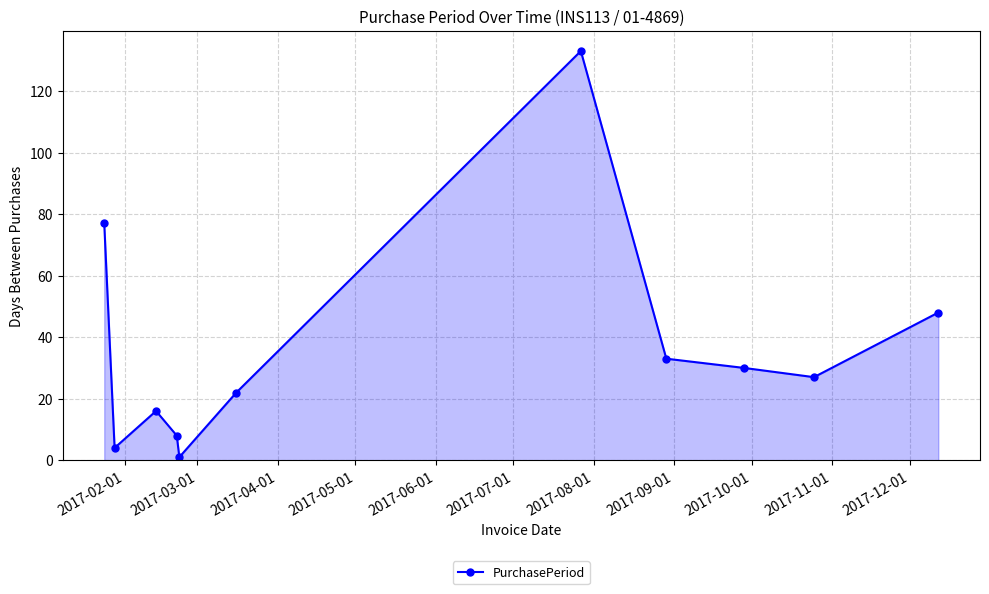

What is the average value?

36